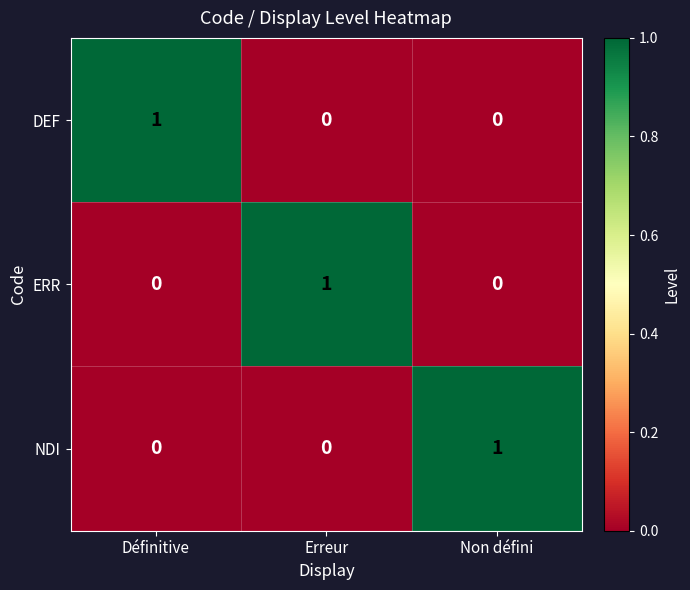

Count the ERR values in the range 0 to 1.

3